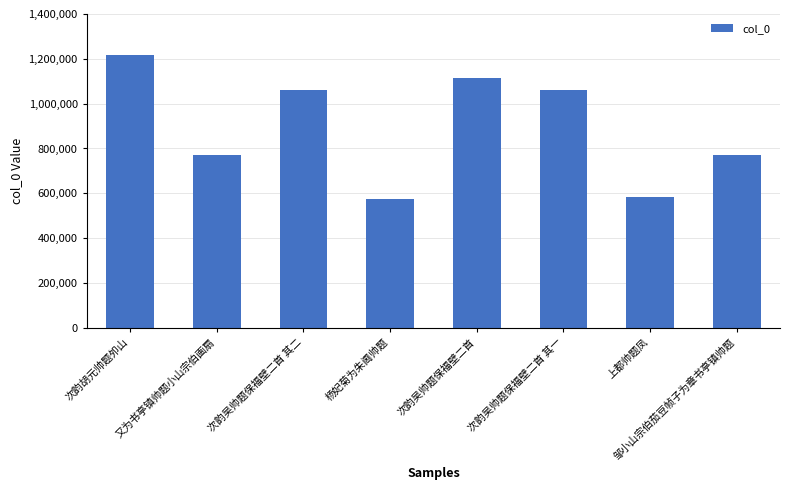

True or false: the data shows 576703 at 杨妃菊为朱阃帅题.

True